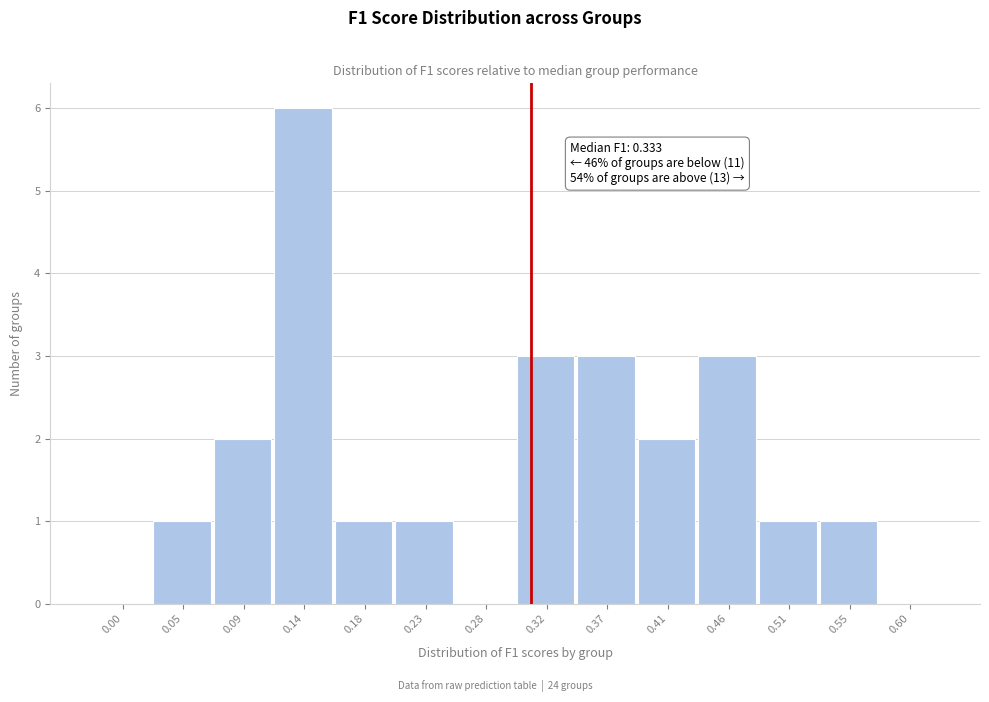

Reading left to right, extract all data points from this chart.

0.00=0	0.05=1	0.09=2	0.14=6	0.18=1	0.23=1	0.28=0	0.32=3	0.37=3	0.41=2	0.46=3	0.51=1	0.55=1	0.60=0